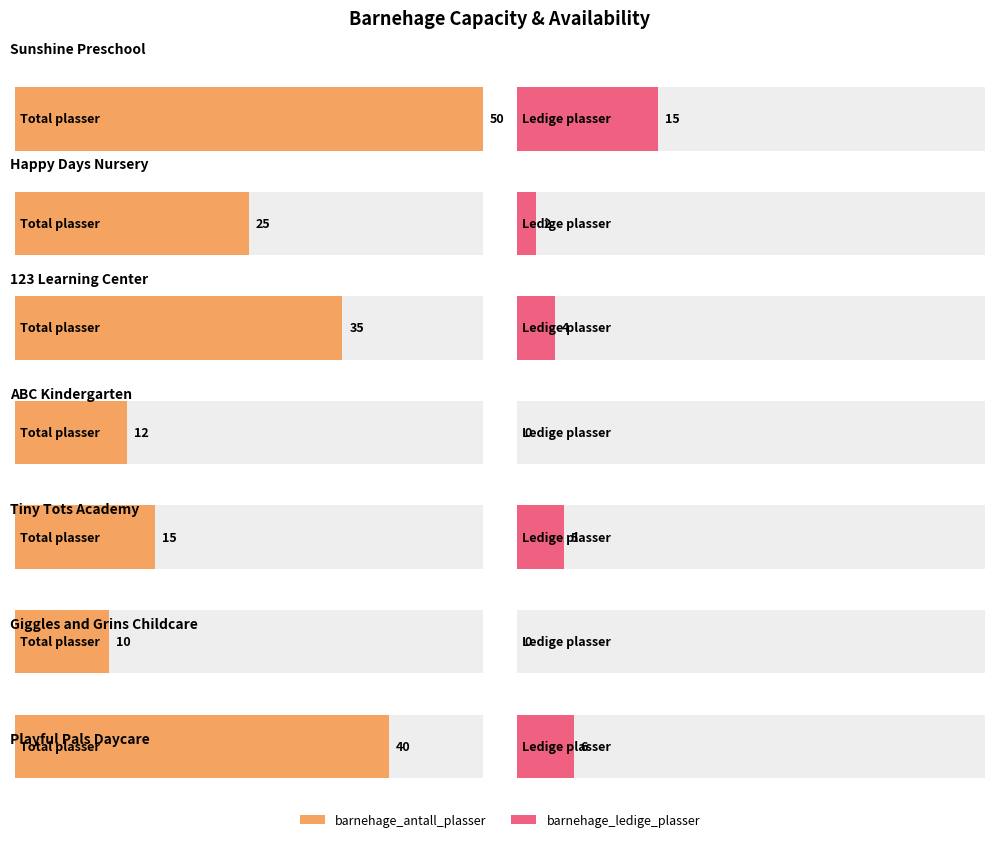

List the series in order of their overall mean, highest first.

barnehage_antall_plasser, barnehage_ledige_plasser